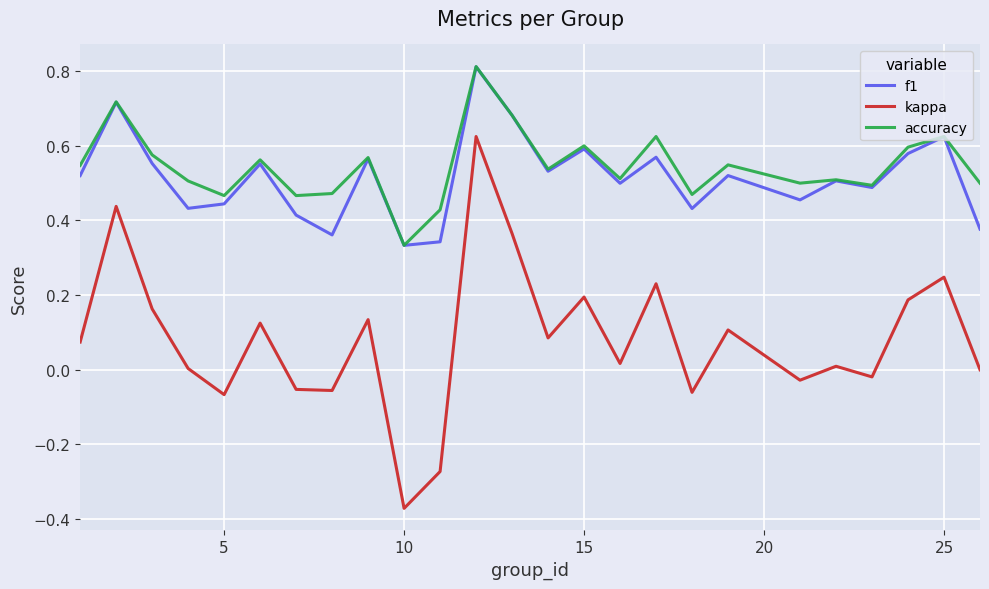

What is the maximum value shown in the chart?

0.8